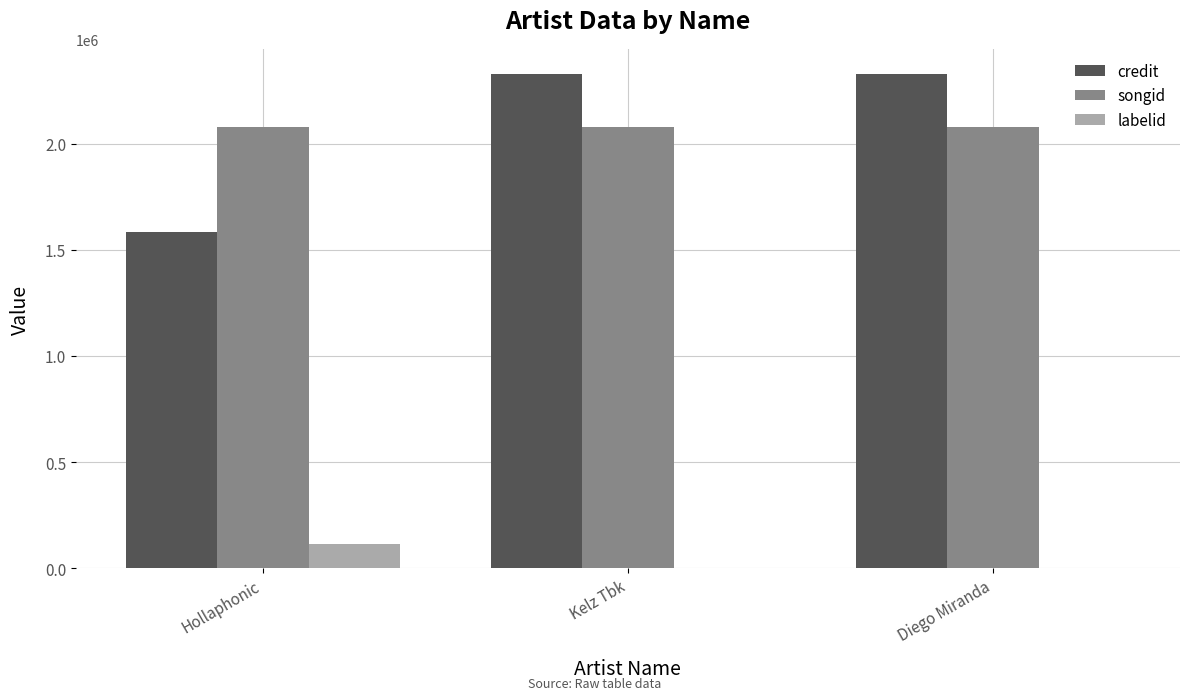

Between Hollaphonic and Kelz Tbk, which series saw the biggest shift?

credit